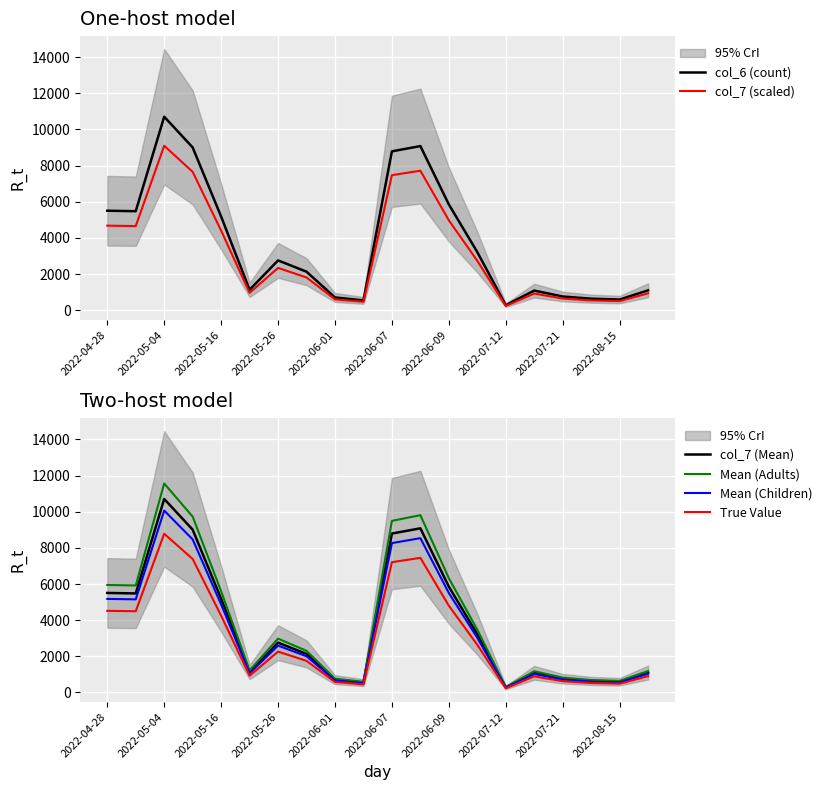

Count the number of data series in this chart.

6